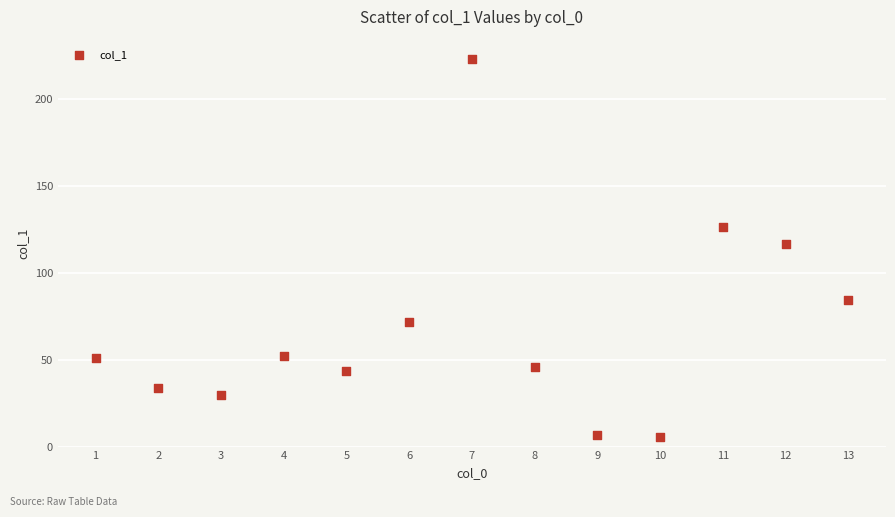

What Y value in the scatter plot is closest to 114?

116.9